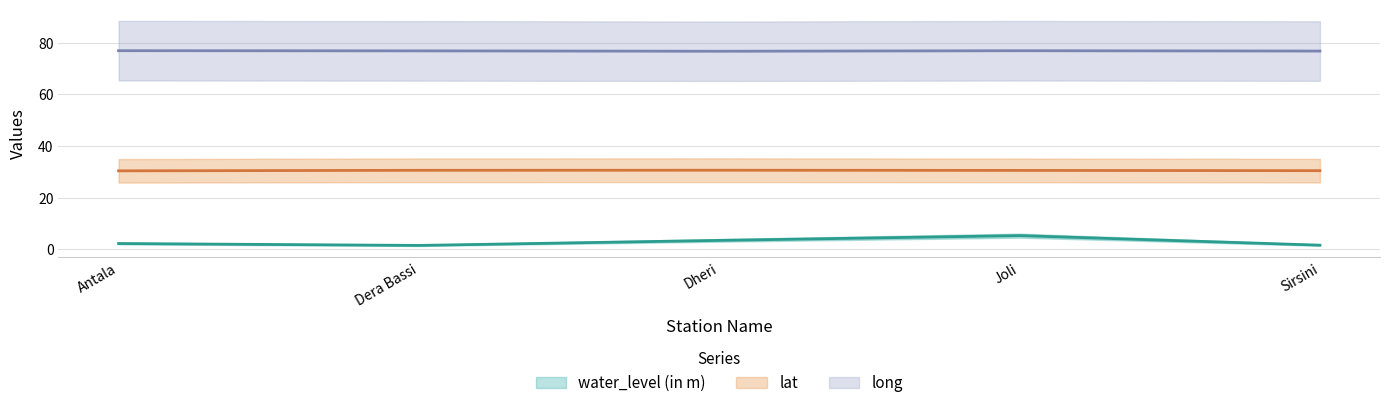

Which has a higher value, Sirsini or Joli?

Joli